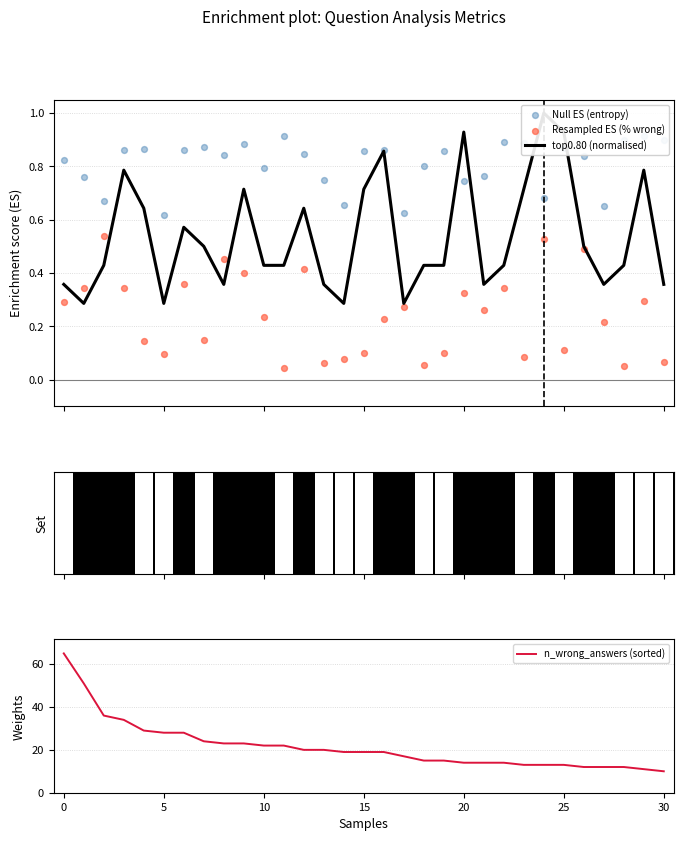

What is the highest value of the n_wrong_answers (sorted) series?

65